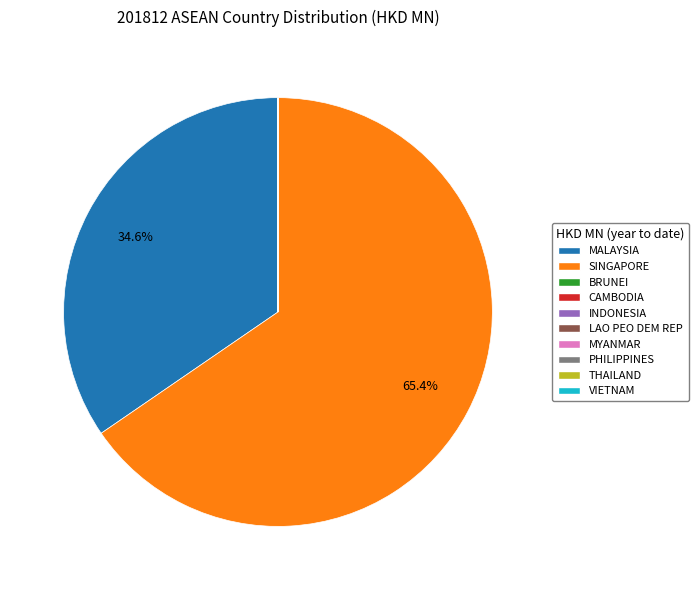

How much of the chart is everything except MALAYSIA?

65.4%